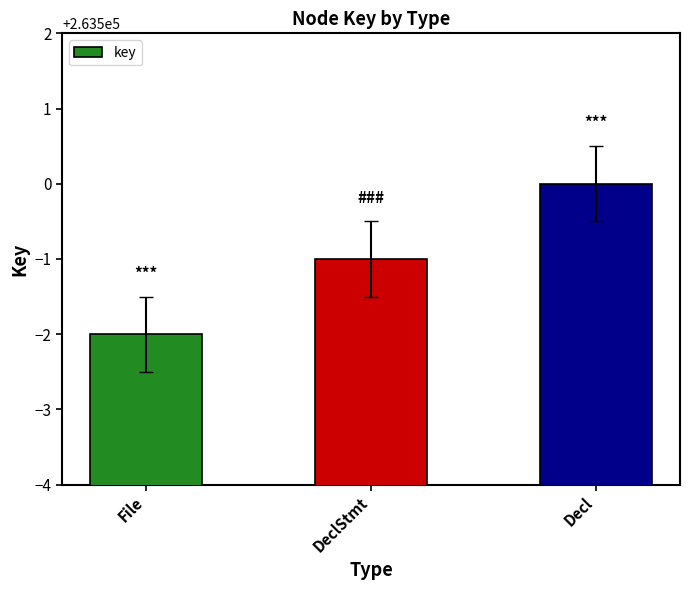

What is the change in value from DeclStmt to Decl?

+1